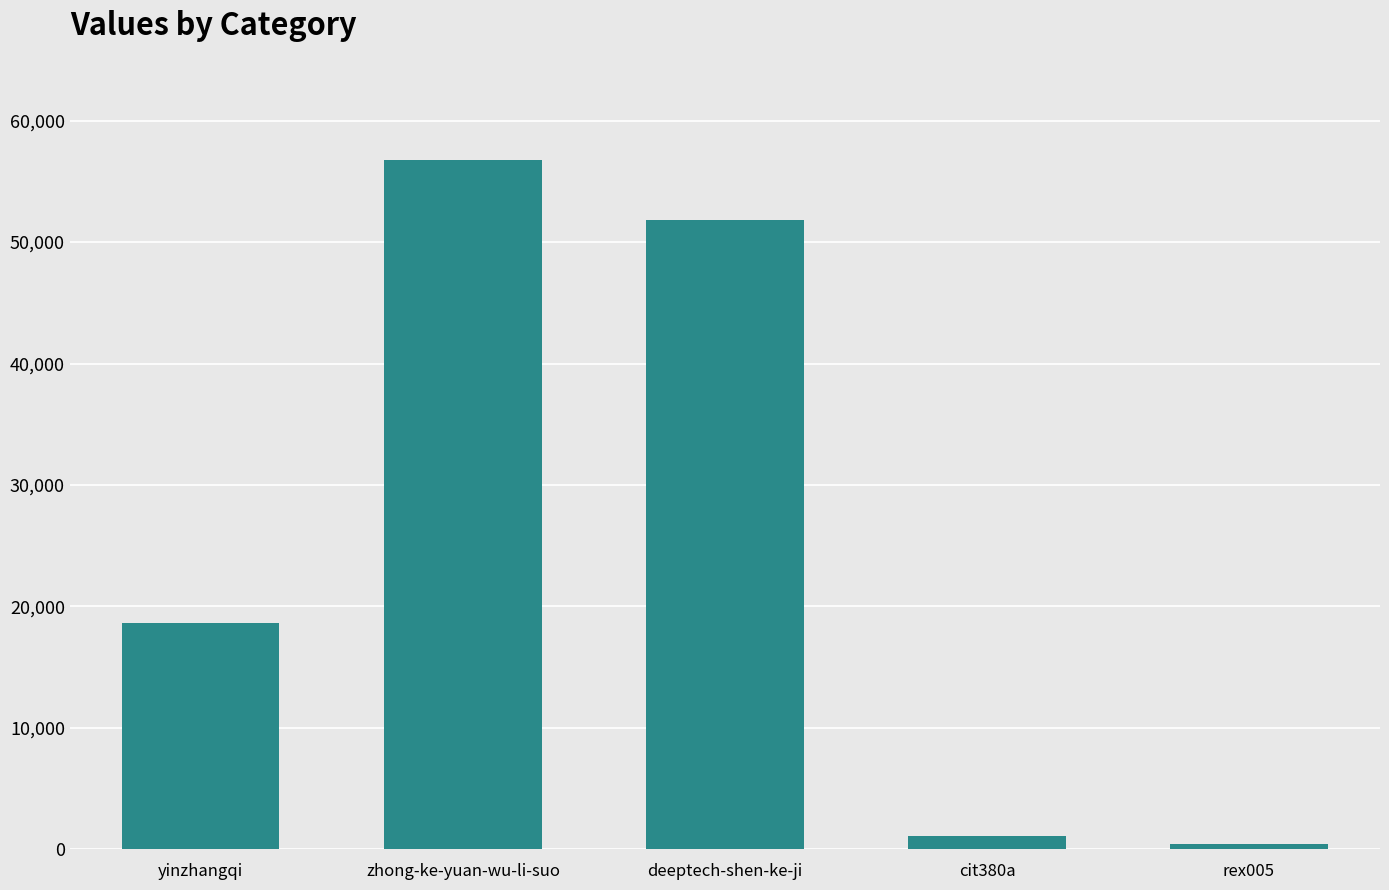

Where is the data nearest to the value 28609?

yinzhangqi